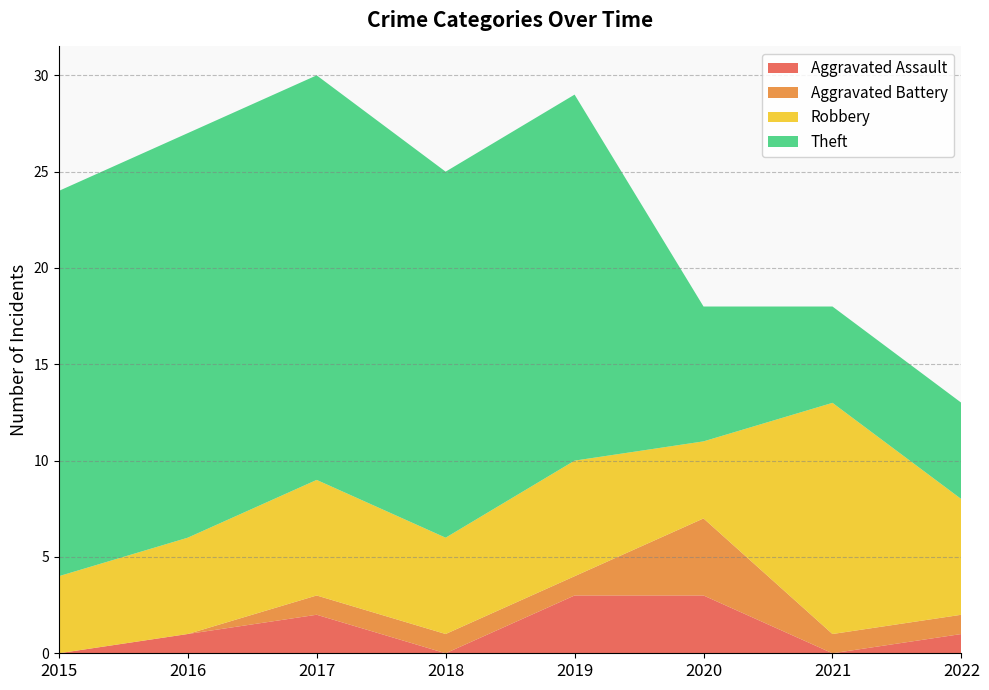

Reading left to right, what are all the values shown in this chart?

Aggravated Assault: 2015=0	2016=1	2017=2	2018=0	2019=3	2020=3	2021=0	2022=1
Aggravated Battery: 2015=0	2016=0	2017=1	2018=1	2019=1	2020=4	2021=1	2022=1
Robbery: 2015=4	2016=5	2017=6	2018=5	2019=6	2020=4	2021=12	2022=6
Theft: 2015=20	2016=21	2017=21	2018=19	2019=19	2020=7	2021=5	2022=5